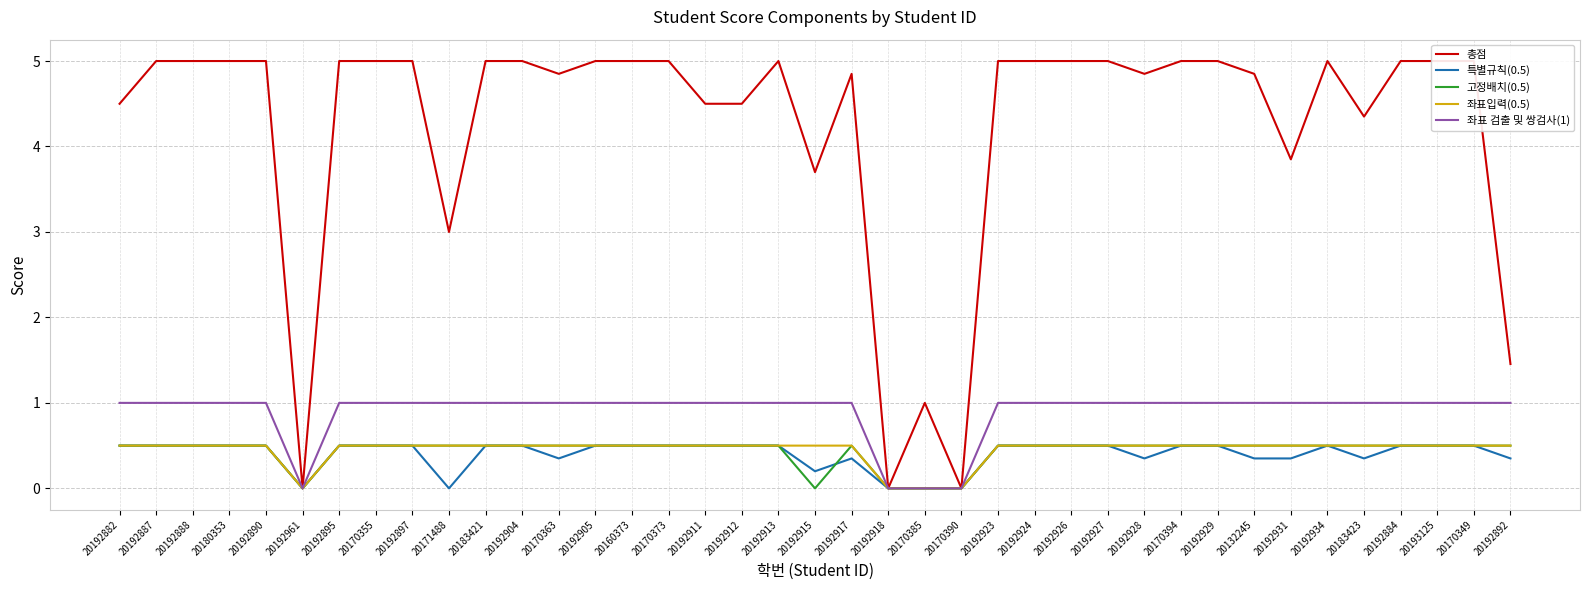

Which series has the largest total across all categories?

총점